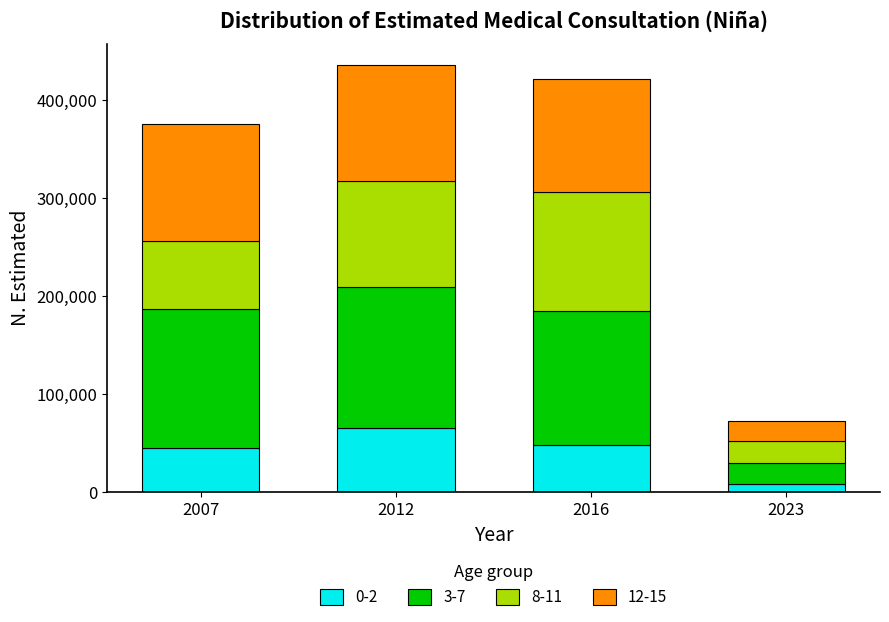

Reading left to right, what are the values for 0-2?

2007=45537	2012=65551	2016=47729	2023=8477